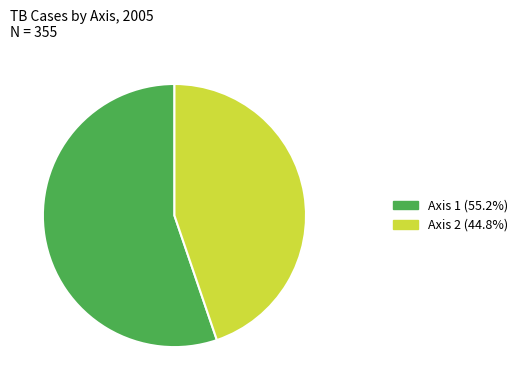

How many segments does this pie chart have?

2